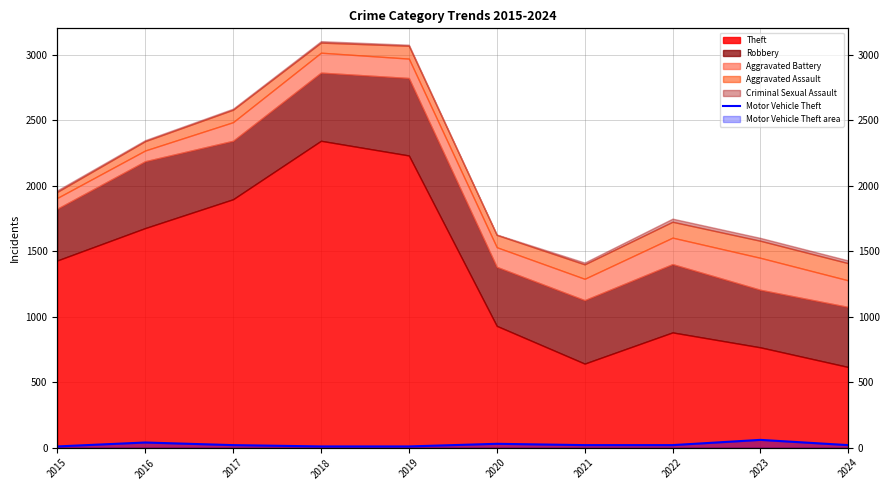

Reading left to right, extract all data points from this chart.

10	40	20	10	10	30	20	20	60	20